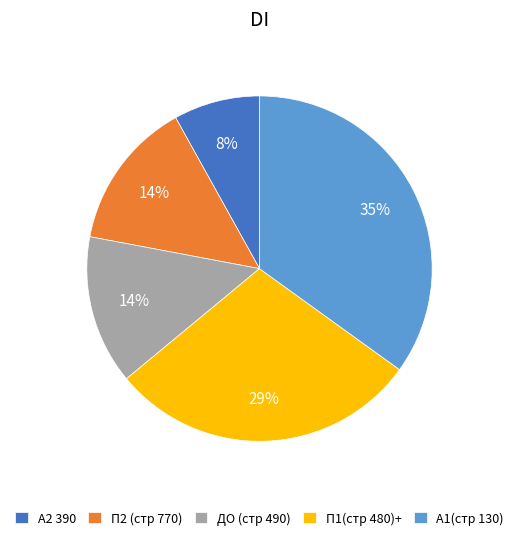

To the nearest percent, what is the difference between the largest and smallest slice percentages?

27%